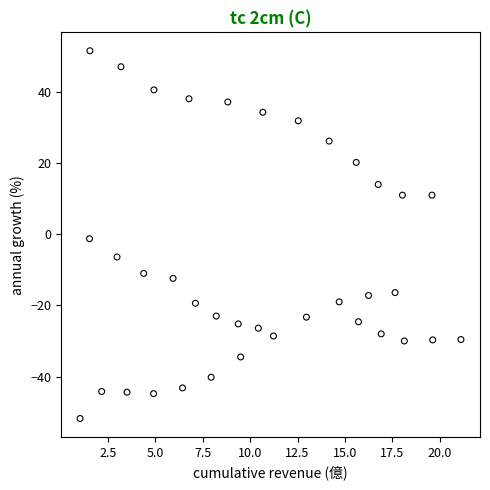

What is the range of Y values (max minus min)?

103.4